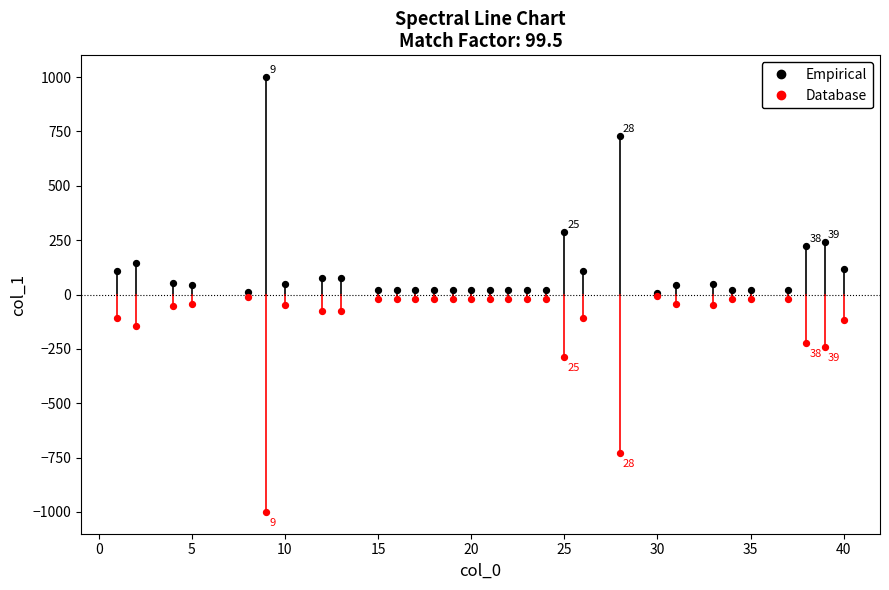

What are all the series names shown in the legend?

Empirical, Database